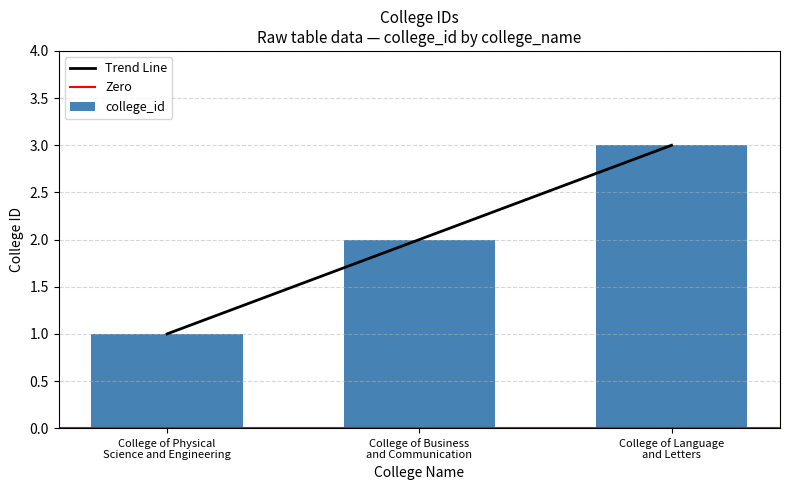

Reading left to right, transcribe all the data shown in this chart.

College of Physical Science and Engineering=1	College of Business and Communication=2	College of Language and Letters=3